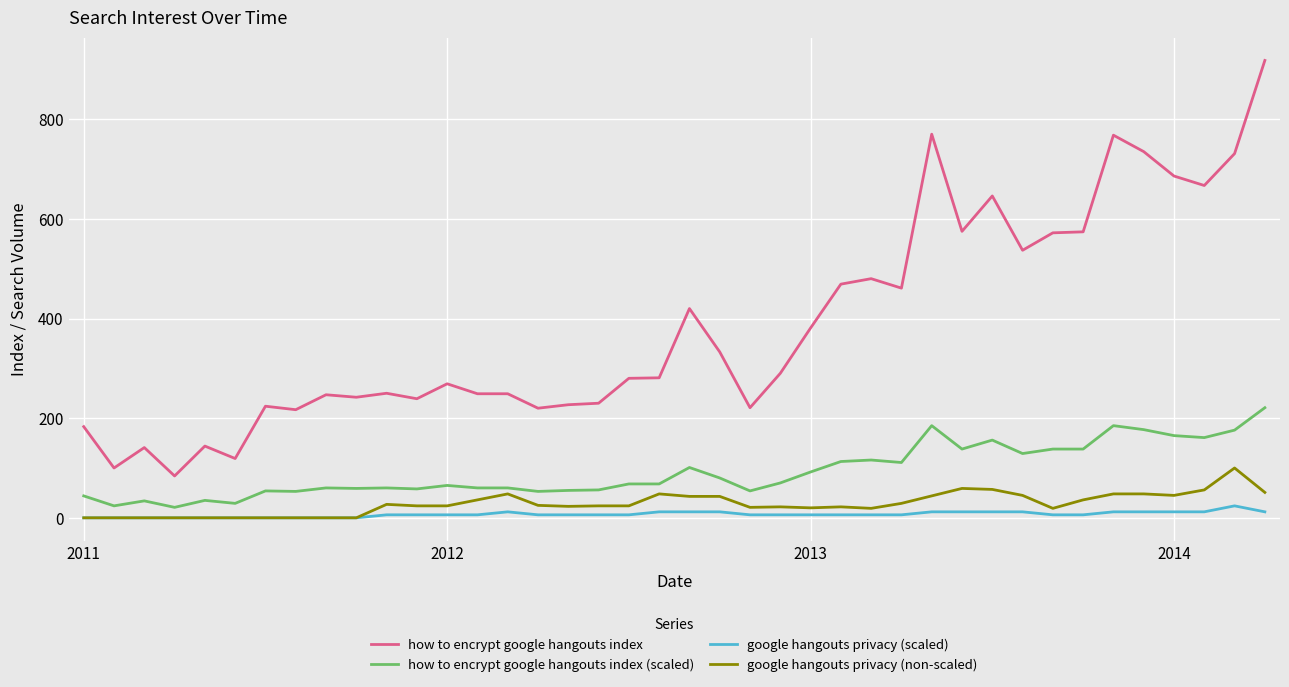

What is the lowest value of the how to encrypt google hangouts index (scaled) series?

21